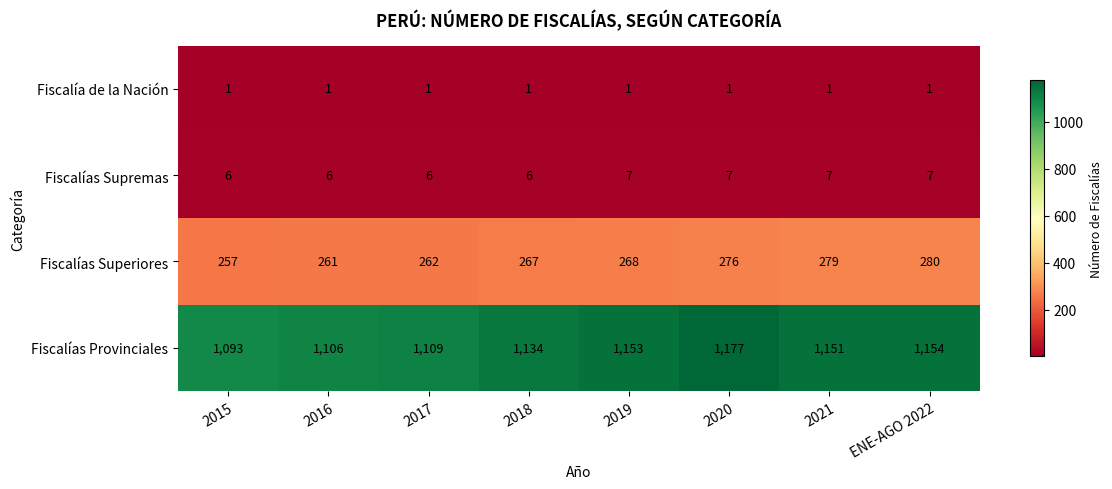

How many data points does each series have?

8